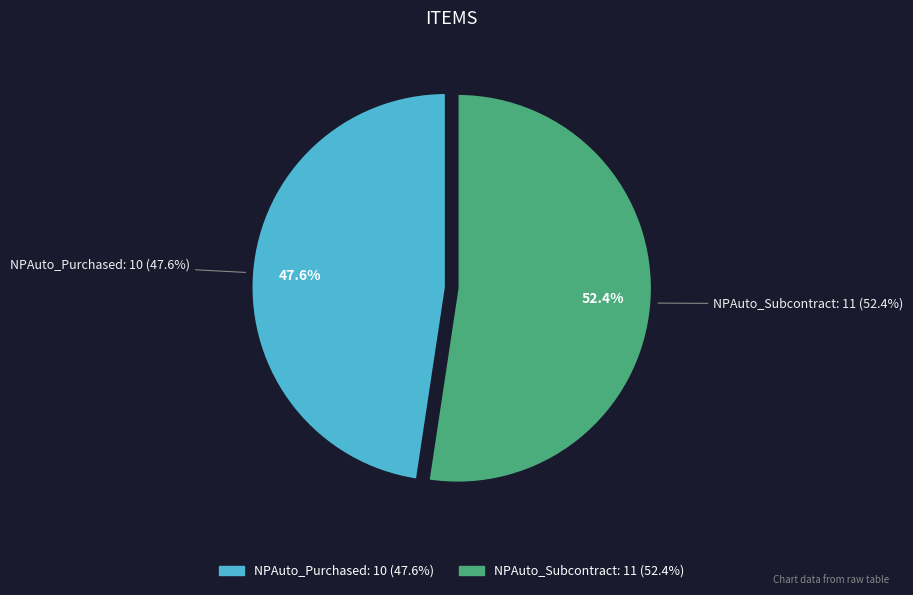

Is it true that NPAuto_Purchased is 48% of the pie?

True